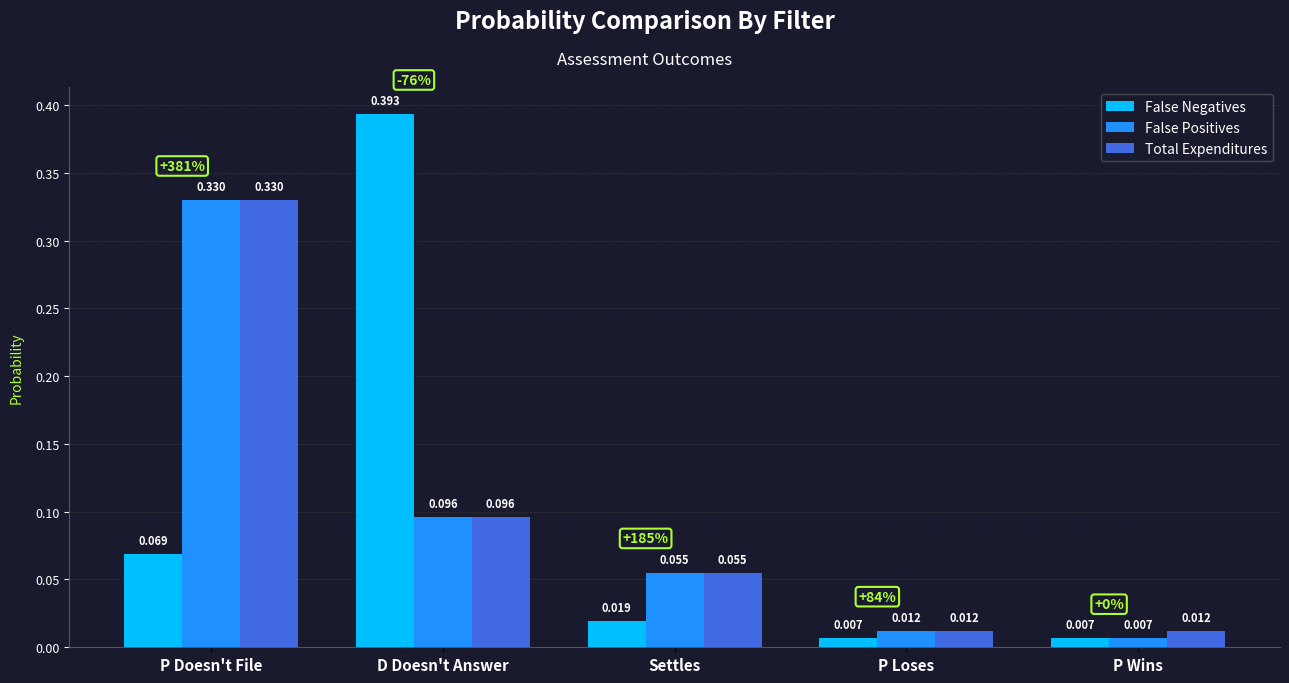

Rank the categories by False Positives value from lowest to highest.

P Wins, P Loses, Settles, D Doesn't Answer, P Doesn't File